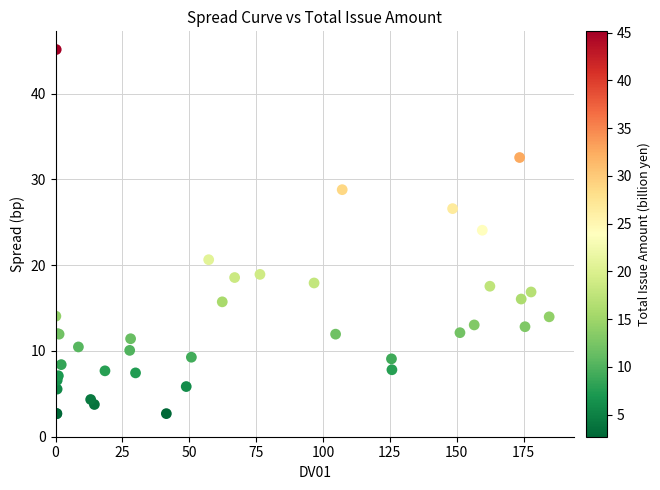

What Y value in the scatter plot is closest to 23?

24.1